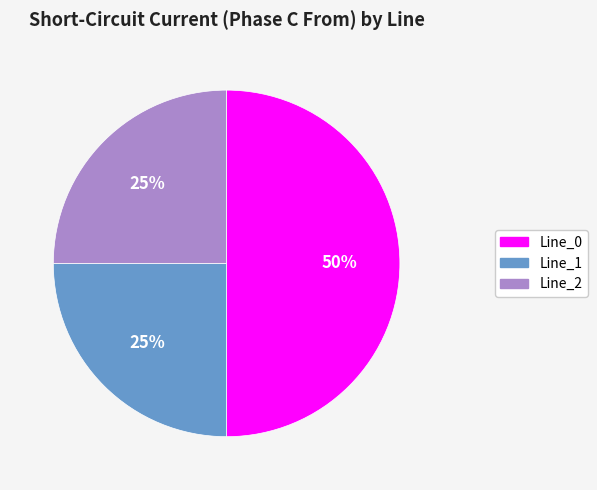

Count the number of slices in the pie.

3